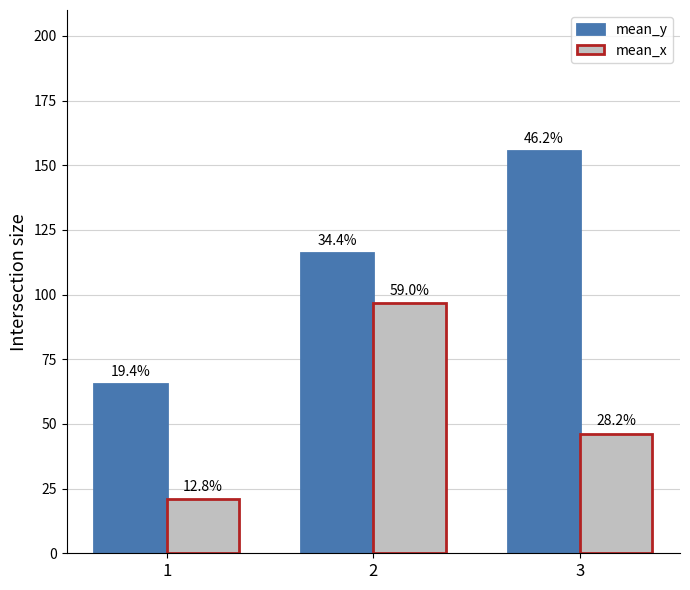

How many bars are there in total?

6